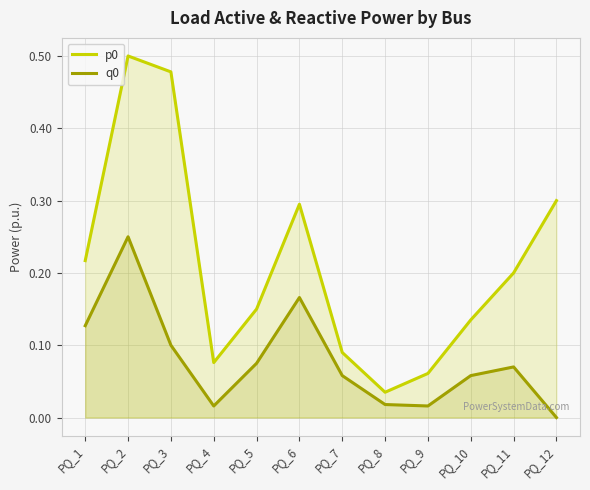

Which series changed the most between PQ_1 and PQ_7?

p0